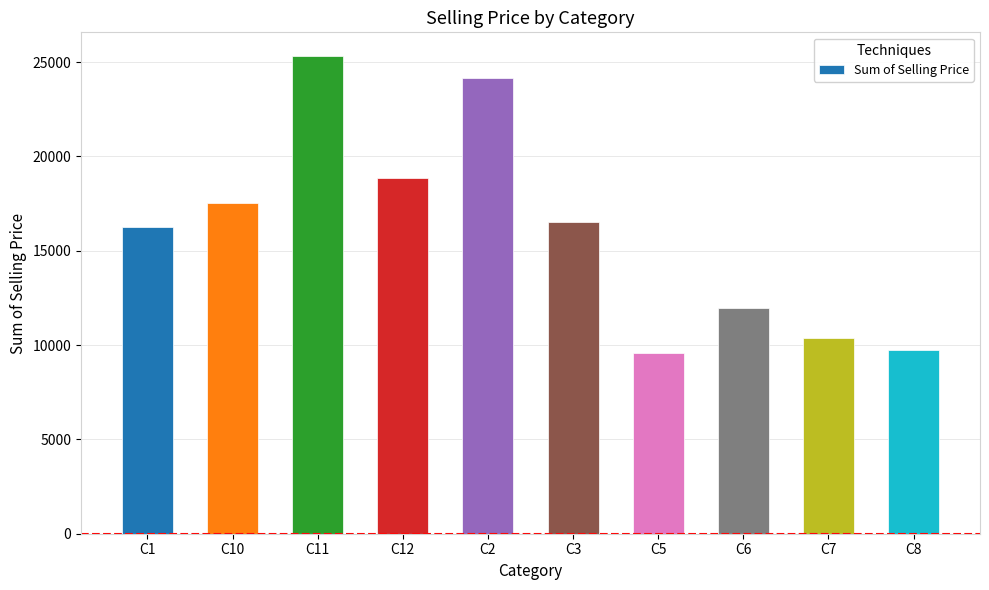

What is the ratio of the value at C1 to the value at C3?

1.0